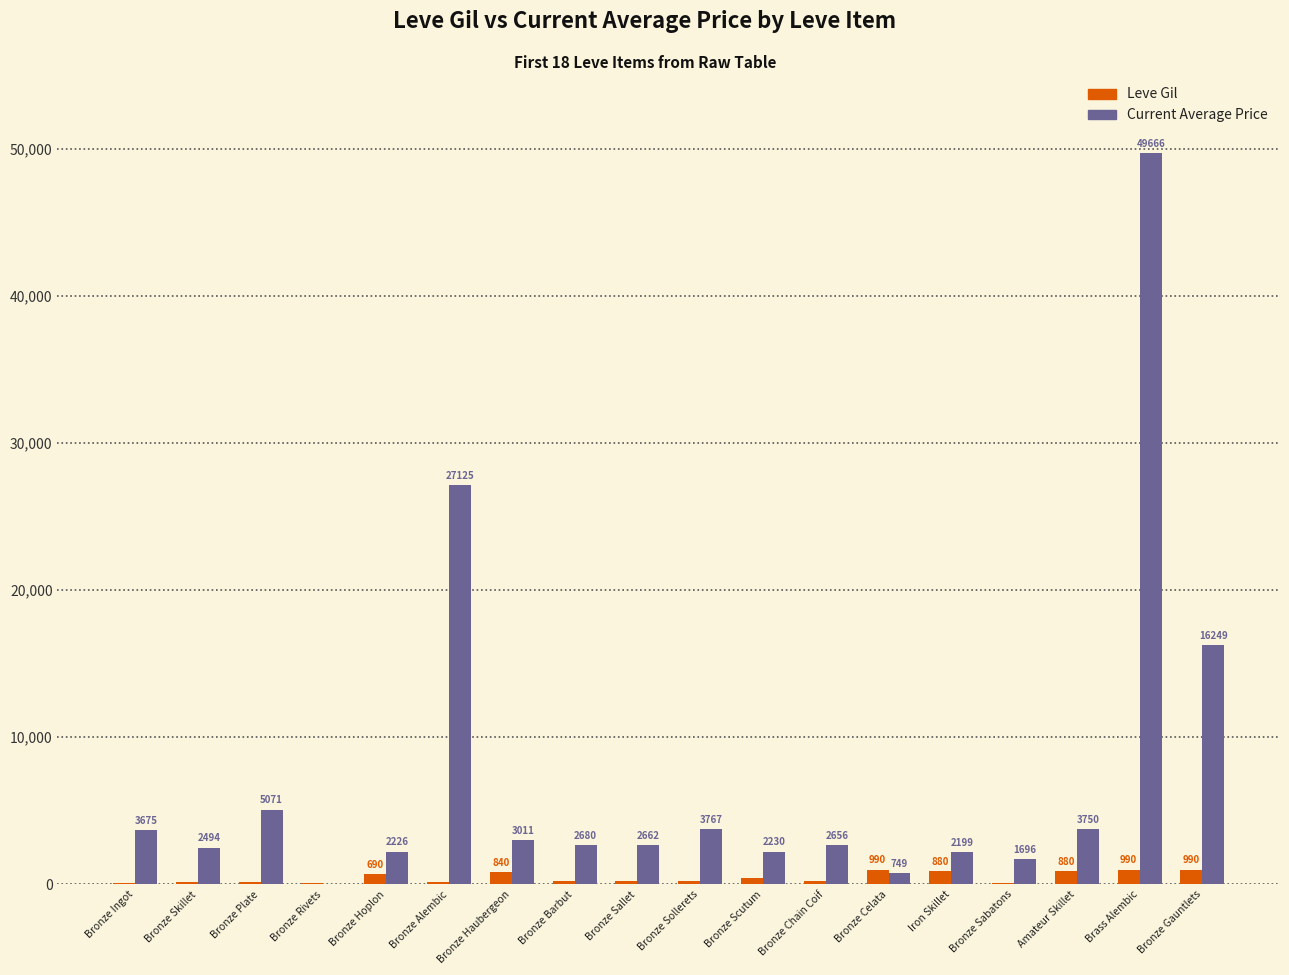

What is the maximum value shown in the chart?

49666.0